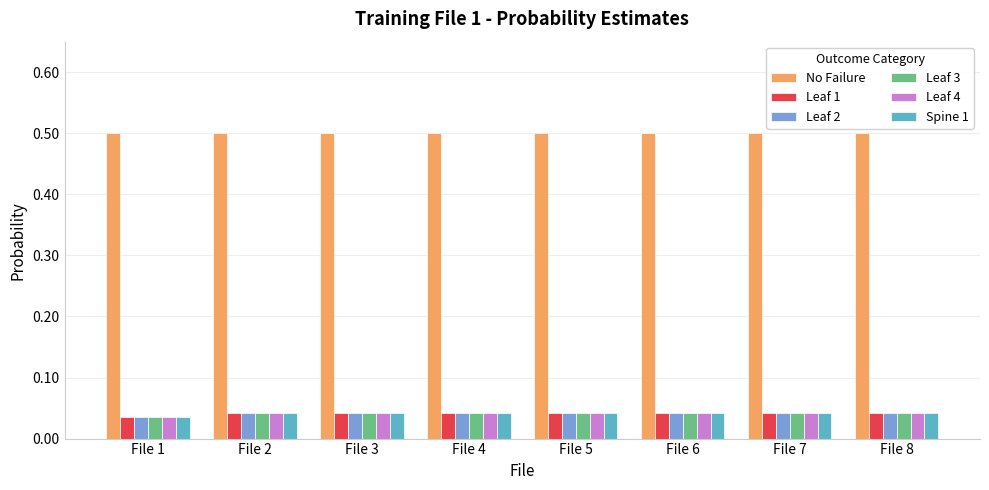

What is the sum of all Leaf 1 values?

0.3